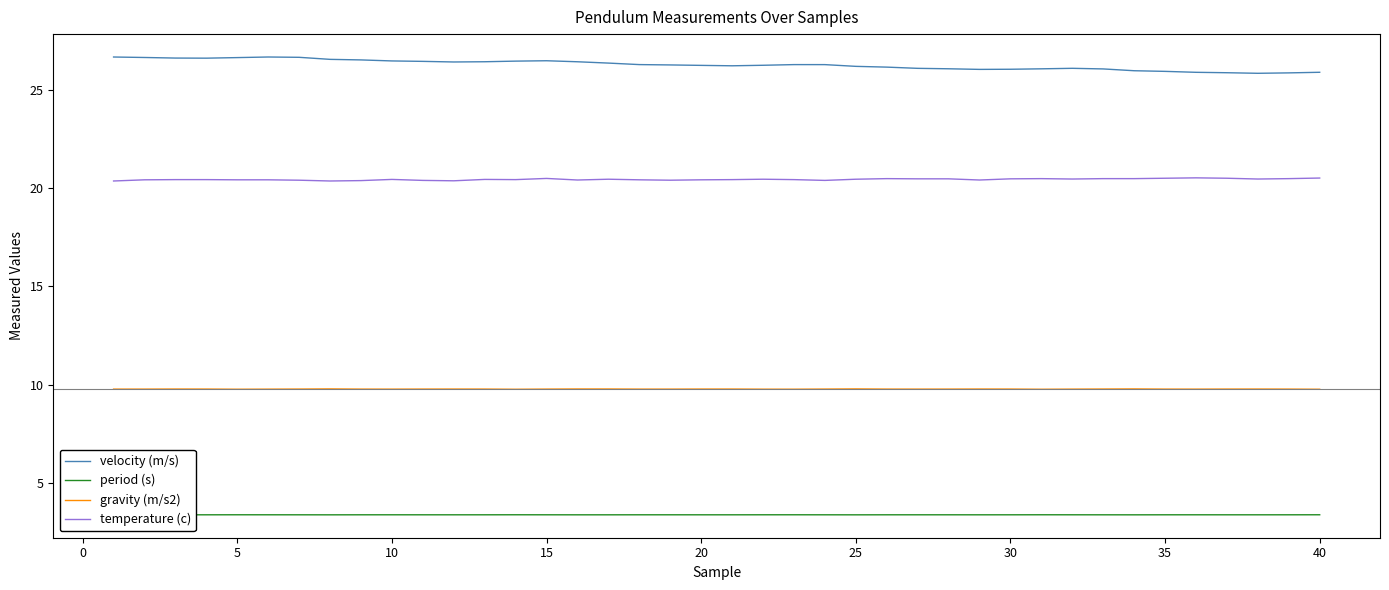

Which series has the largest total across all categories?

velocity (m/s)